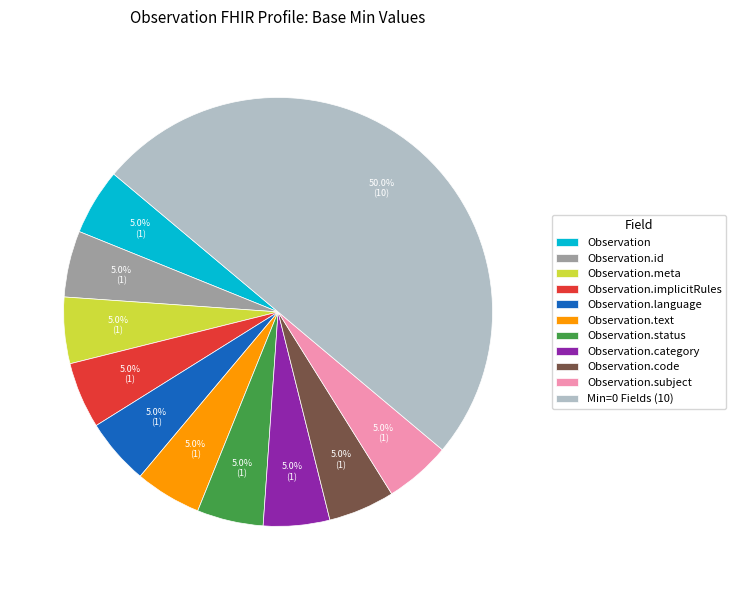

To the nearest percent, what portion does Observation.implicitRules represent?

5%